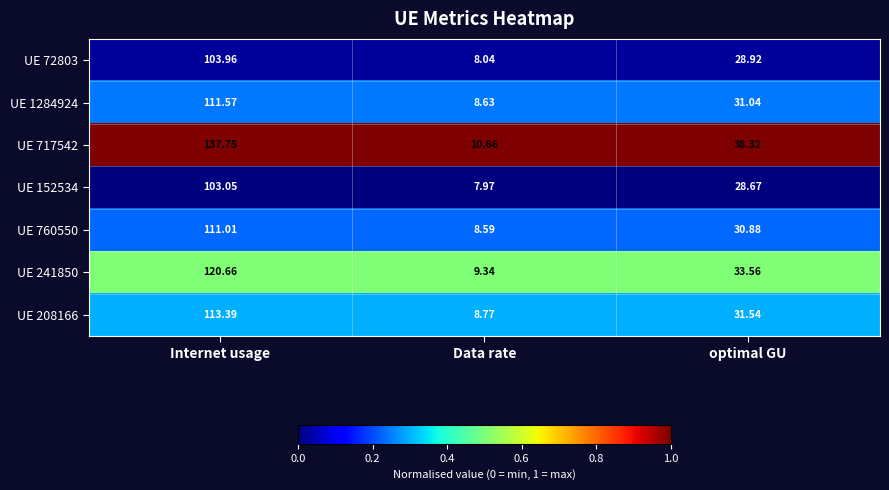

Which series has the largest total across all categories?

UE 717542